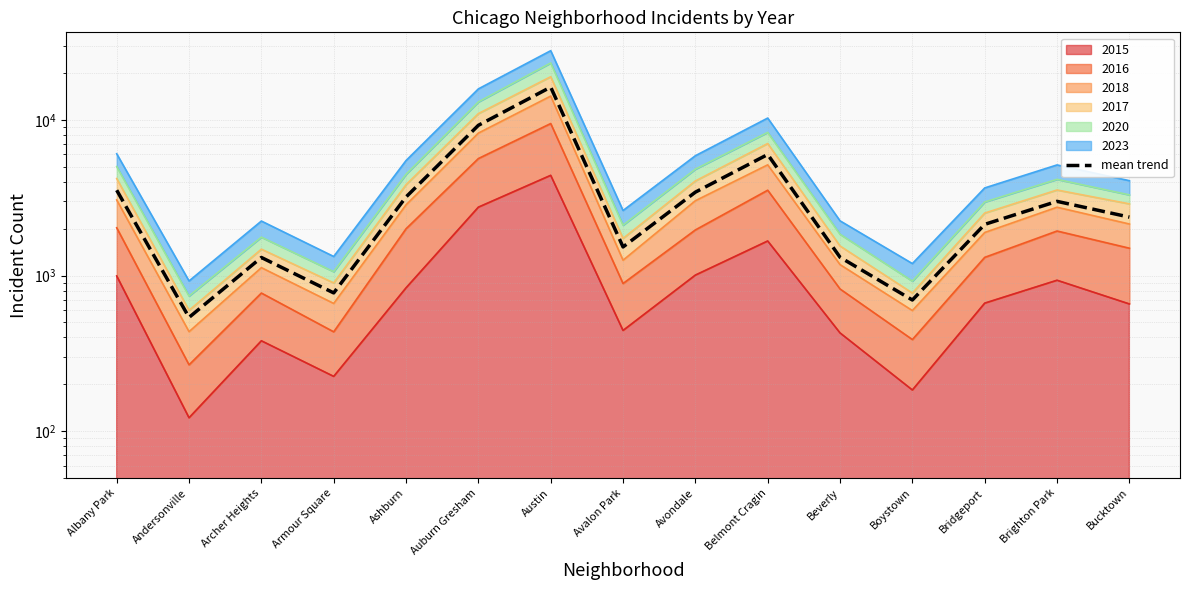

Where is the first local maximum?

Archer Heights